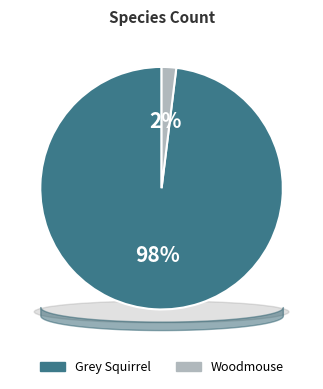

True or false: Grey Squirrel accounts for 98% of the total.

True